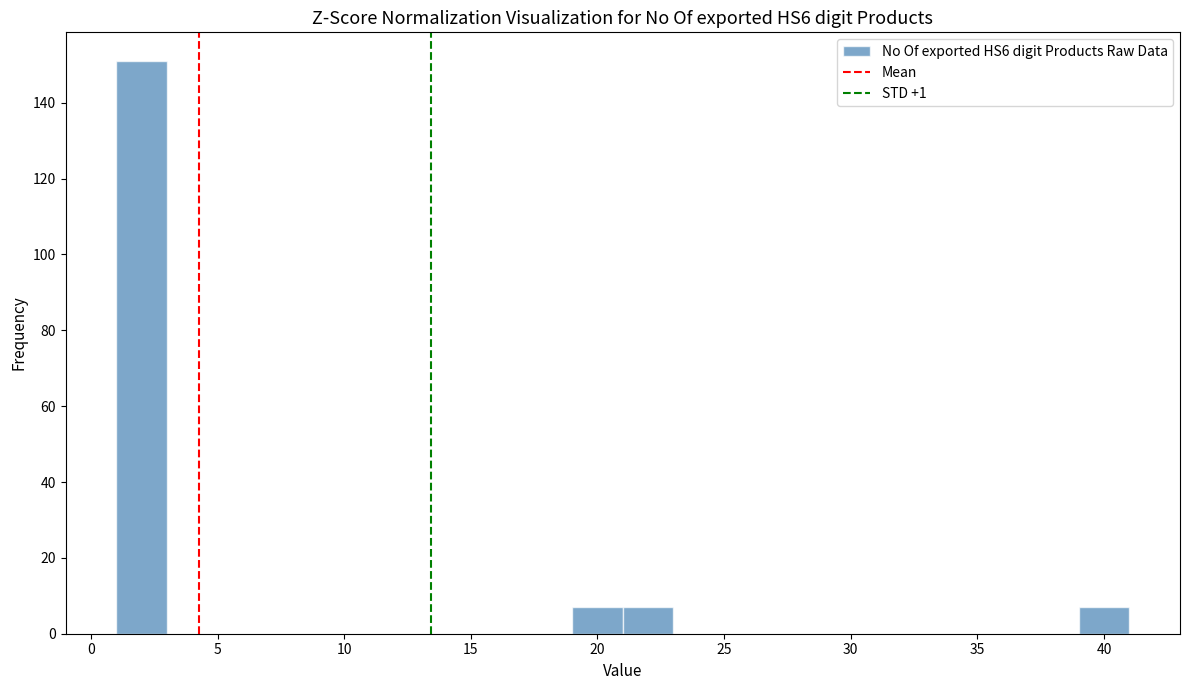

What is the height of the bar covering 19 to 21 on the x-axis? The values are not printed on the chart, so give them approximately, as read against the axis.

8